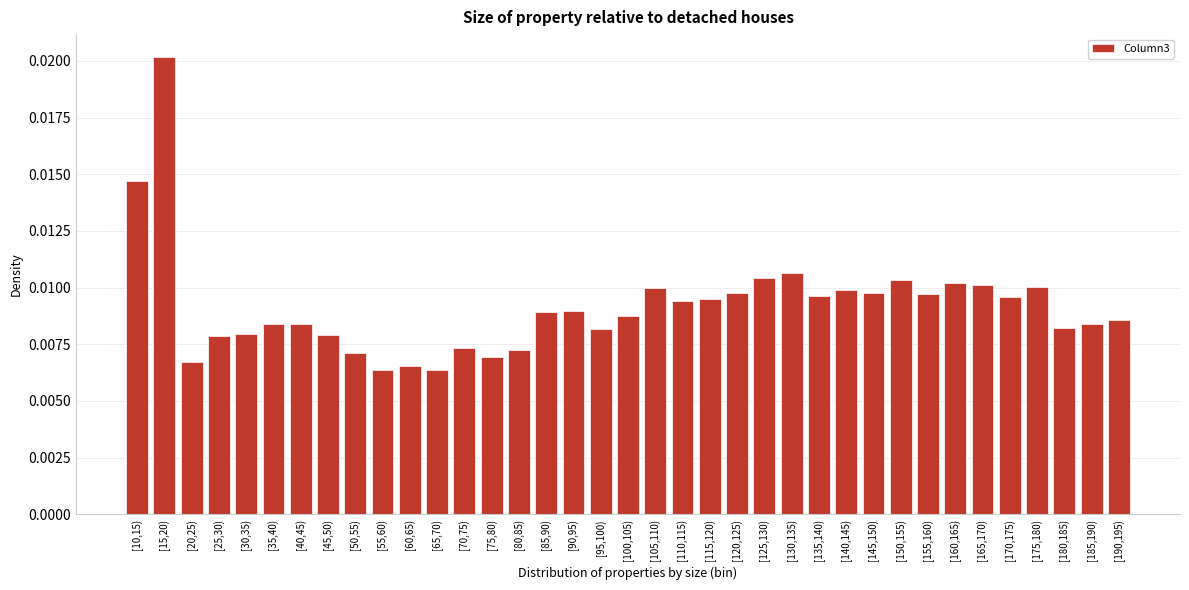

Count the values in the range 0 to 1.

37